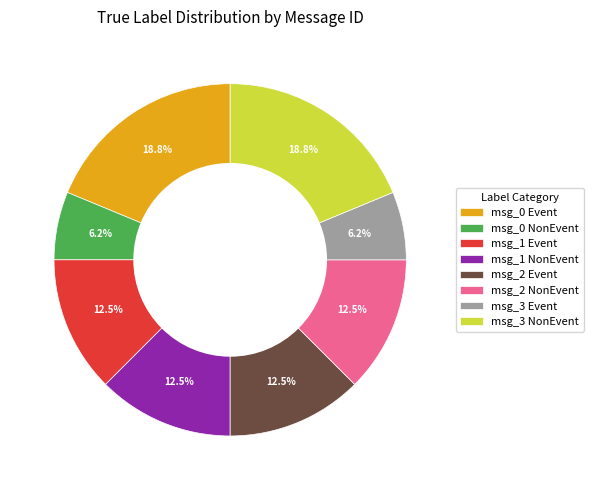

Count the number of slices in the pie.

8